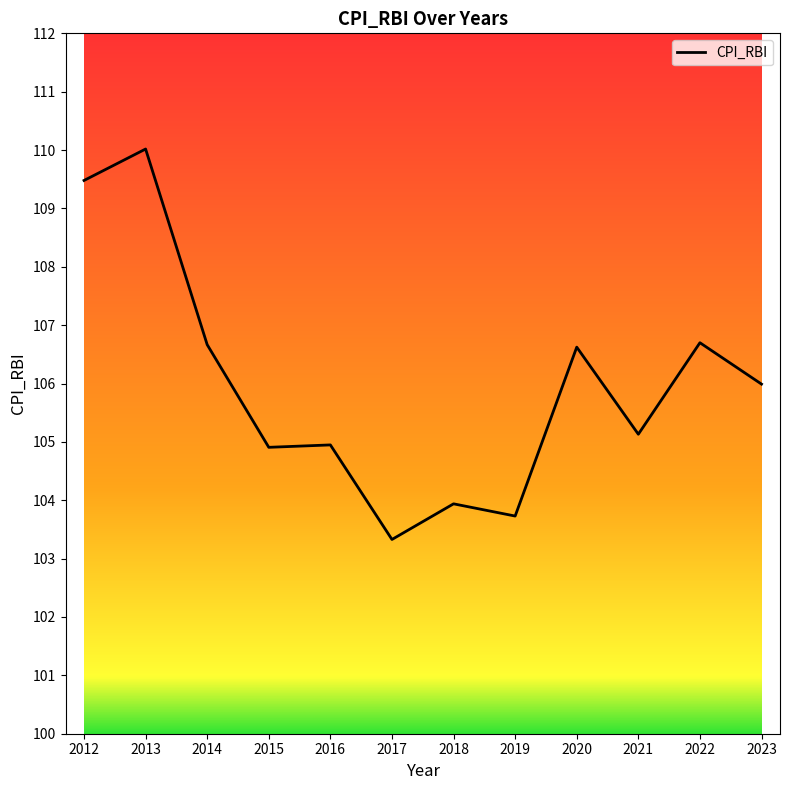

What is the maximum value shown in the chart?

110.0